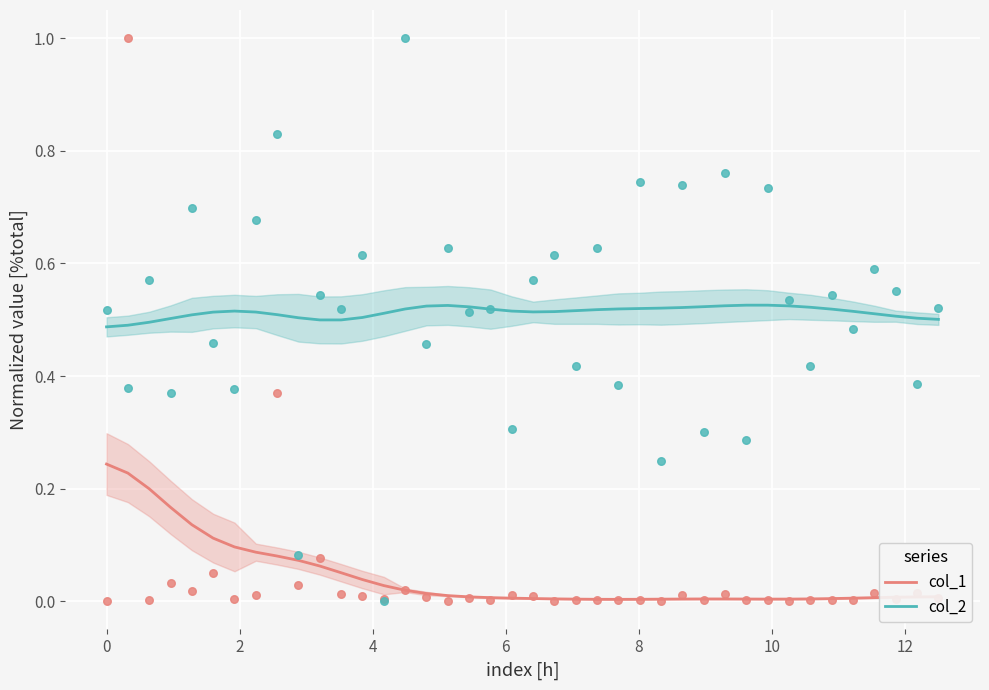

At how many categories does at least one series exceed 0?

40